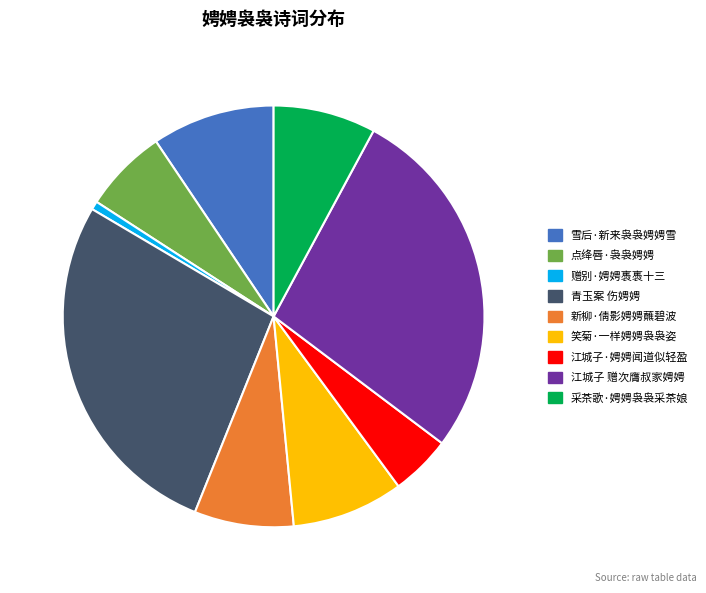

Approximately how many times larger is the value at 点绛唇·袅袅娉娉 compared to 笑菊·一样娉娉袅袅姿?

0.8